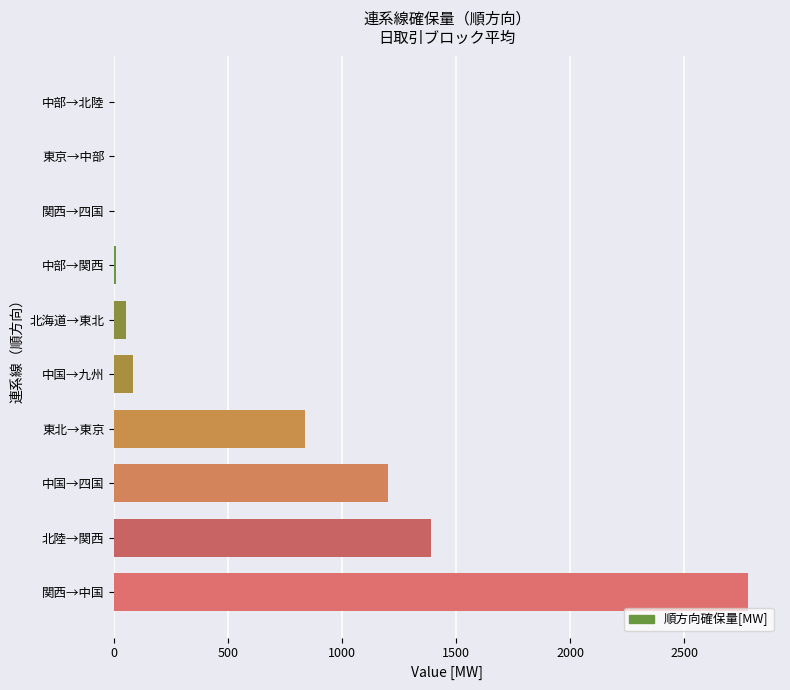

What is the sum of all values?

6343.4